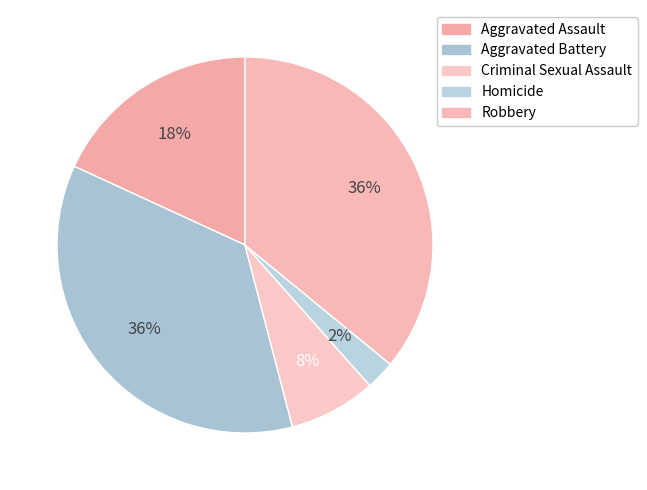

To the nearest percent, what is the average slice percentage?

20%